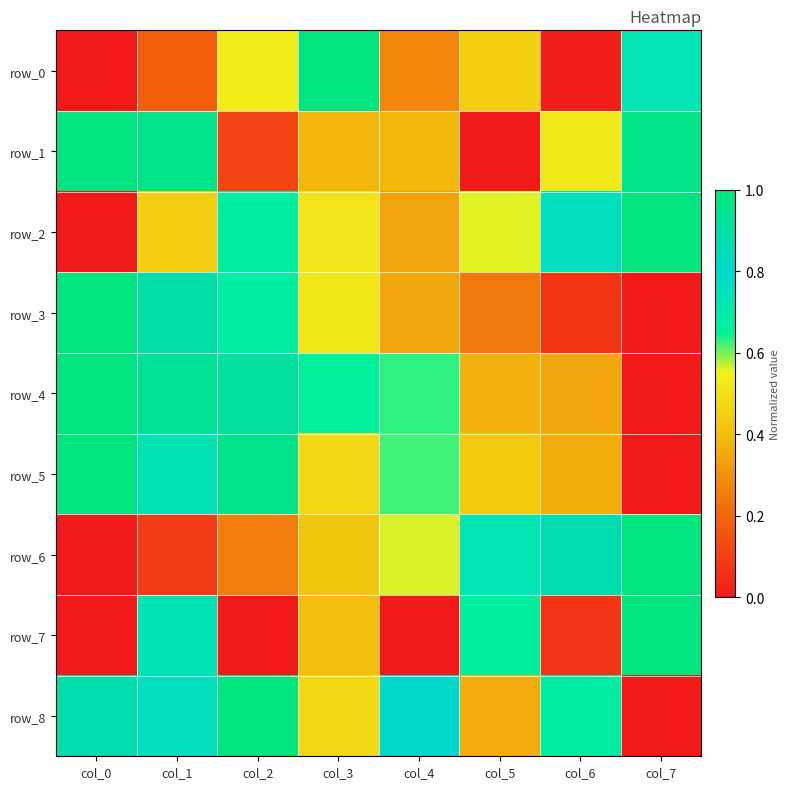

Reading left to right, transcribe all the data shown in this chart.

row_0: col_0=0.0	col_1=0.2	col_2=0.5	col_3=1.0	col_4=0.3	col_5=0.5	col_6=0.0	col_7=0.7
row_1: col_0=1.0	col_1=1.0	col_2=0.1	col_3=0.4	col_4=0.4	col_5=0.0	col_6=0.5	col_7=1.0
row_2: col_0=0.0	col_1=0.4	col_2=0.7	col_3=0.5	col_4=0.3	col_5=0.6	col_6=0.8	col_7=1.0
row_3: col_0=1.0	col_1=0.9	col_2=0.7	col_3=0.5	col_4=0.3	col_5=0.2	col_6=0.1	col_7=0.0
row_4: col_0=1.0	col_1=0.9	col_2=0.9	col_3=0.7	col_4=0.6	col_5=0.4	col_6=0.3	col_7=0.0
row_5: col_0=1.0	col_1=0.7	col_2=1.0	col_3=0.5	col_4=0.6	col_5=0.4	col_6=0.4	col_7=0.0
row_6: col_0=0.0	col_1=0.1	col_2=0.3	col_3=0.4	col_4=0.6	col_5=0.7	col_6=0.9	col_7=1.0
row_7: col_0=0.0	col_1=0.7	col_2=0.0	col_3=0.4	col_4=0.0	col_5=0.7	col_6=0.1	col_7=1.0
row_8: col_0=0.9	col_1=0.8	col_2=1.0	col_3=0.5	col_4=0.8	col_5=0.4	col_6=0.7	col_7=0.0